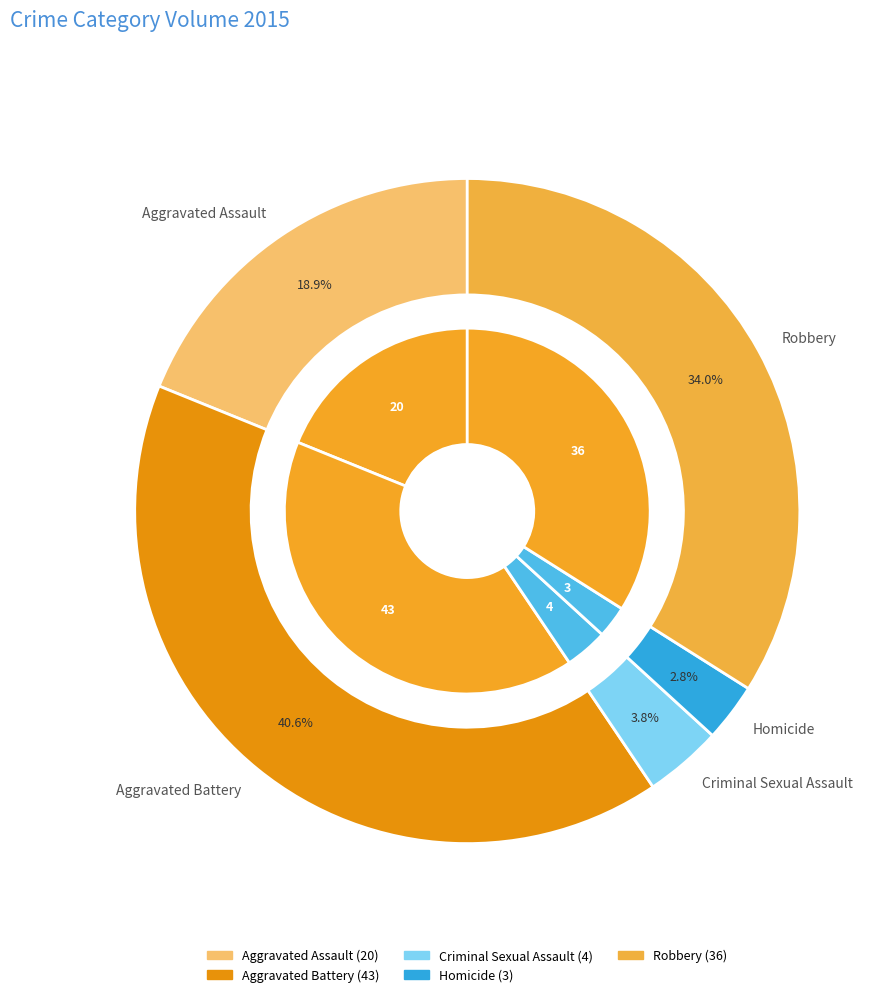

Rank the categories by value from lowest to highest.

Homicide, Criminal Sexual Assault, Aggravated Assault, Robbery, Aggravated Battery